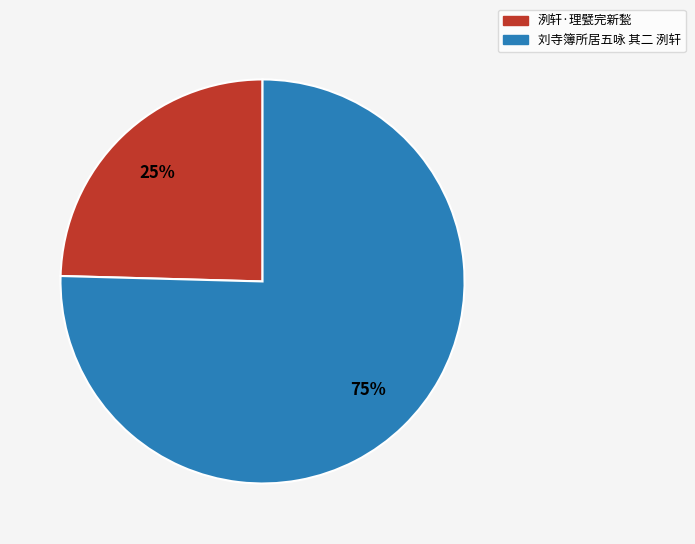

To the nearest percent, what is the average slice percentage?

50%